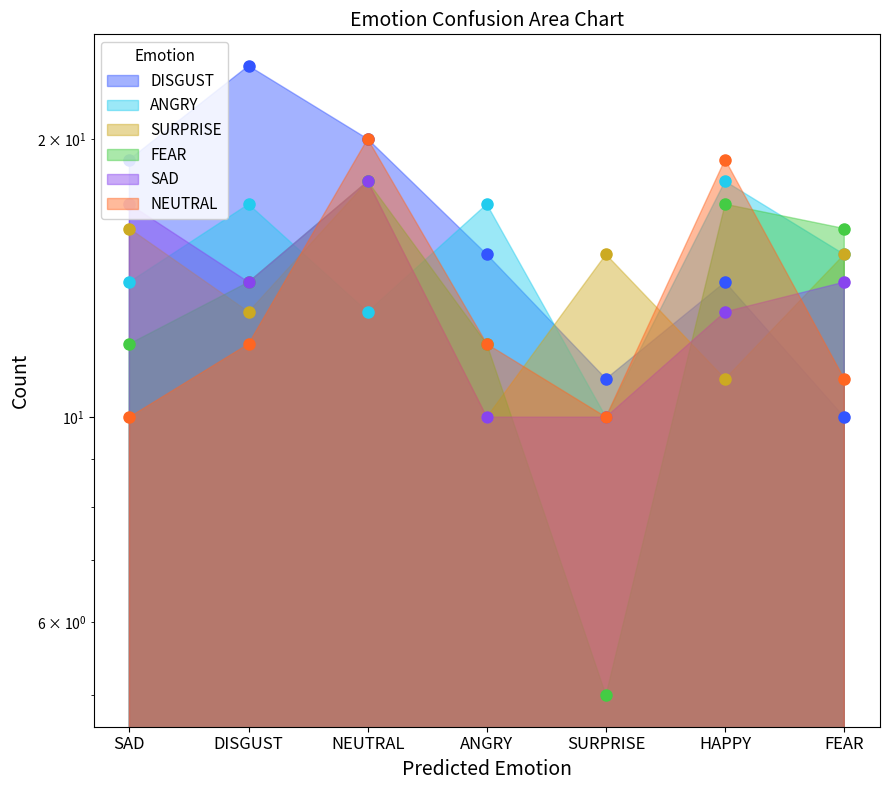

True or false: SURPRISE and SAD cross at least once.

True